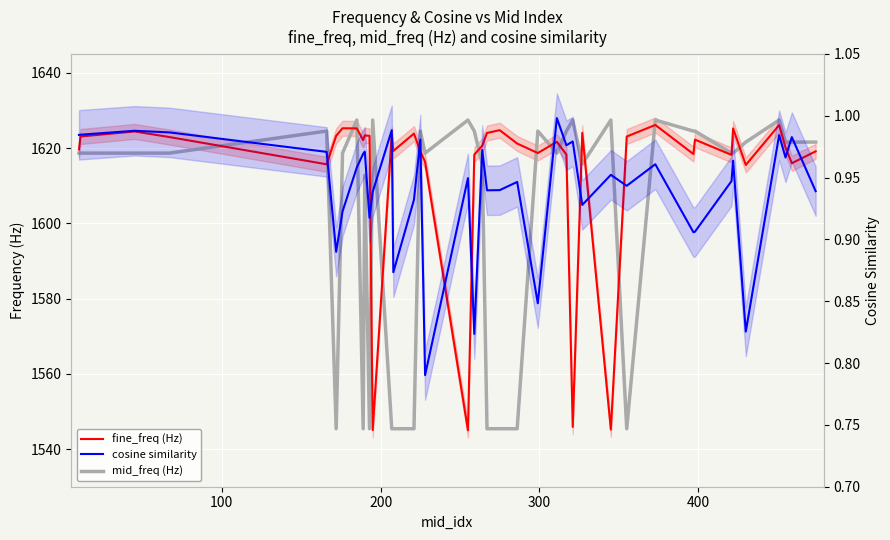

How many distinct data groups are displayed?

3